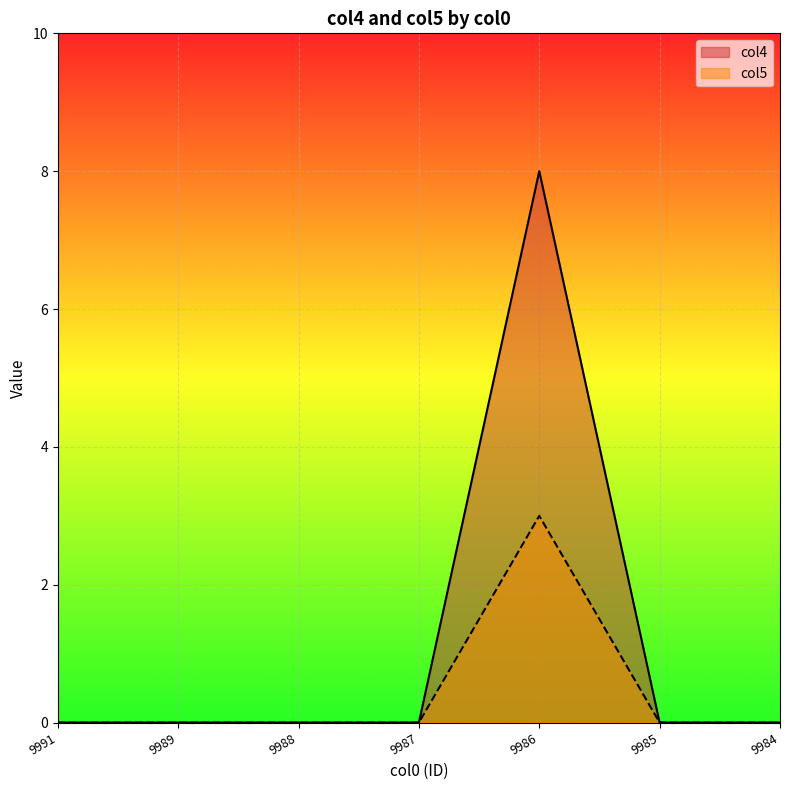

True or false: col4 and col5 intersect in this chart.

False